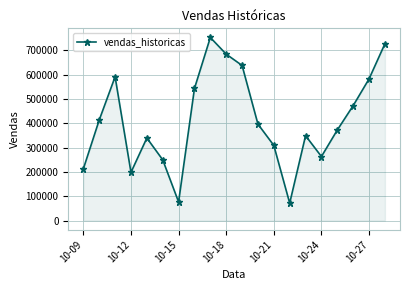

What is the value of the 19th point from the left?

582100.5